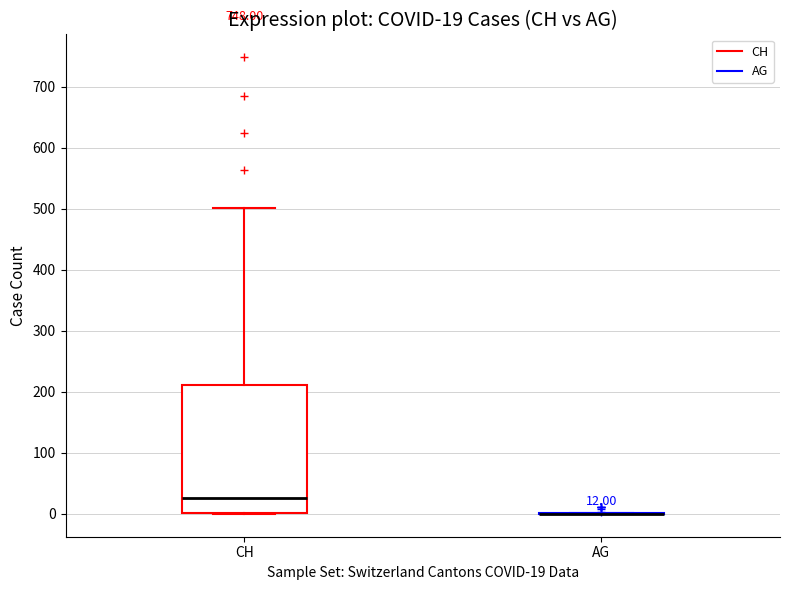

Which box is the tallest, from its lower edge to its upper edge?

CH